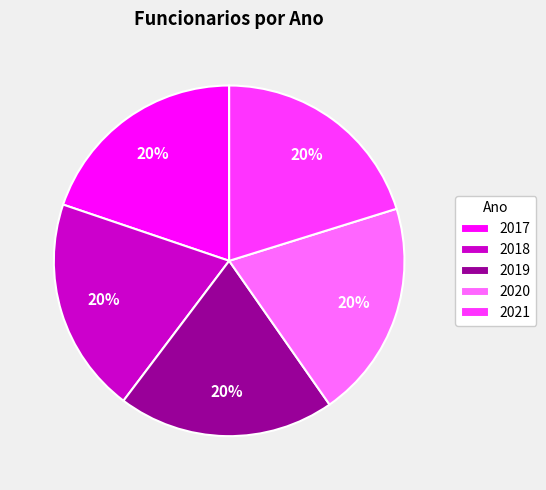

To the nearest percent, what percentage of the pie is 2017?

20%